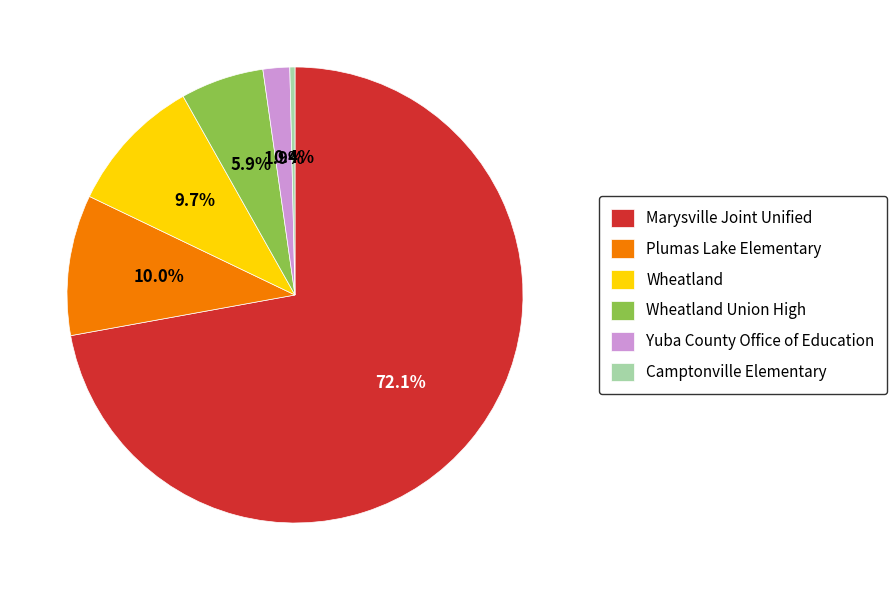

The Marysville Joint Unified slice represents 72% of the pie. True or false?

True